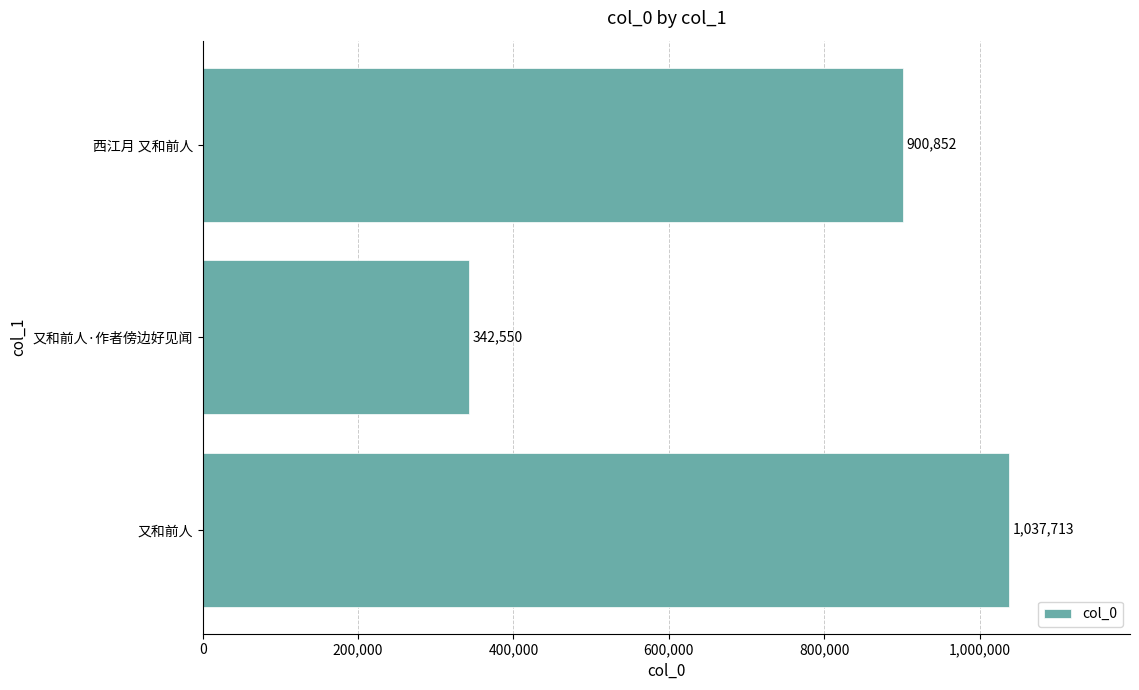

What is the minimum value shown in the chart?

342550